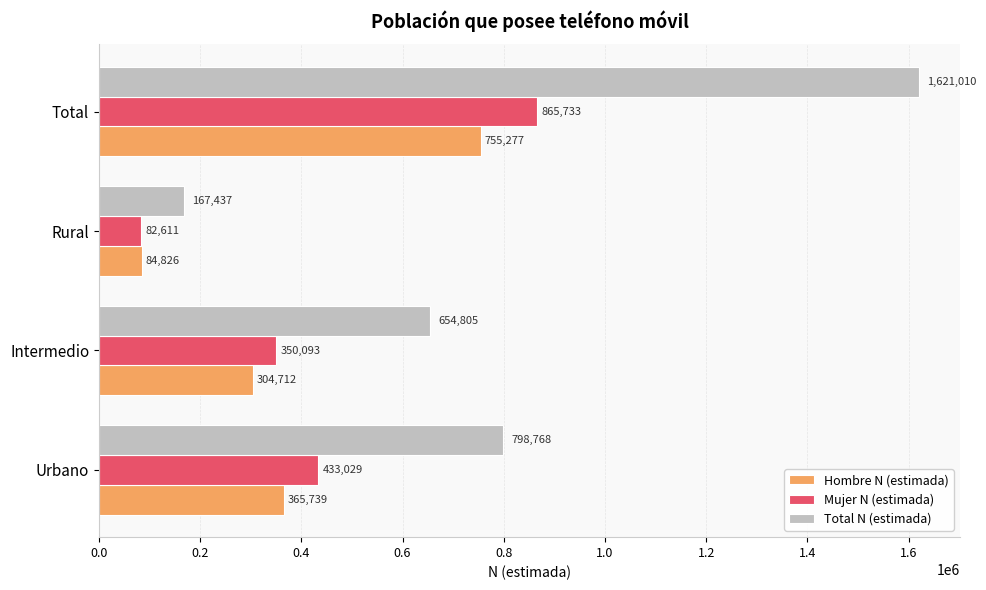

Read the Mujer N (estimada) value at Intermedio, to the nearest 100.

350100